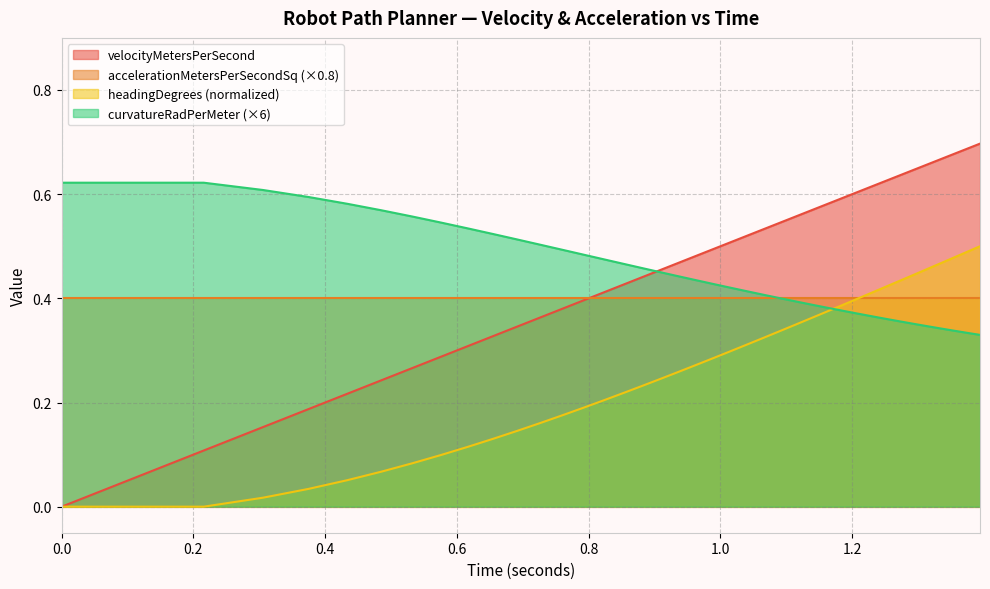

Reading right to left, what are all the values shown in this chart?

velocityMetersPerSecond: 0.7	0.7	0.7	0.7	0.7	0.6	0.6	0.6	0.6	0.6	0.6	0.6	0.6	0.6	0.5	0.5	0.5	0.5	0.5	0.5	0.5	0.5	0.4	0.4	0.4	0.4	0.4	0.4	0.3	0.3	0.3	0.3	0.3	0.2	0.2	0.2	0.2	0.1	0.0
headingDegrees: 0.5	0.5	0.5	0.5	0.5	0.4	0.4	0.4	0.4	0.4	0.4	0.4	0.4	0.3	0.3	0.3	0.3	0.3	0.3	0.3	0.3	0.2	0.2	0.2	0.2	0.2	0.2	0.2	0.1	0.1	0.1	0.1	0.1	0.1	0.1	0.0	0.0	0.0	0.0
curvatureRadPerMeter: 0.3	0.3	0.3	0.3	0.3	0.4	0.4	0.4	0.4	0.4	0.4	0.4	0.4	0.4	0.4	0.4	0.4	0.4	0.4	0.4	0.4	0.4	0.5	0.5	0.5	0.5	0.5	0.5	0.5	0.5	0.5	0.5	0.6	0.6	0.6	0.6	0.6	0.6	0.6